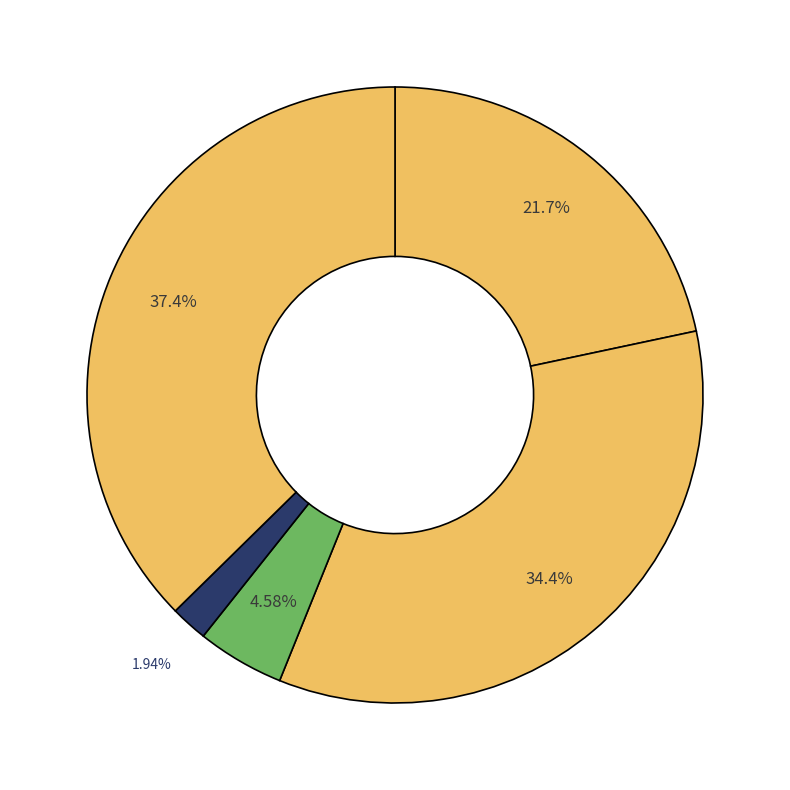

Count the number of slices in the pie.

5